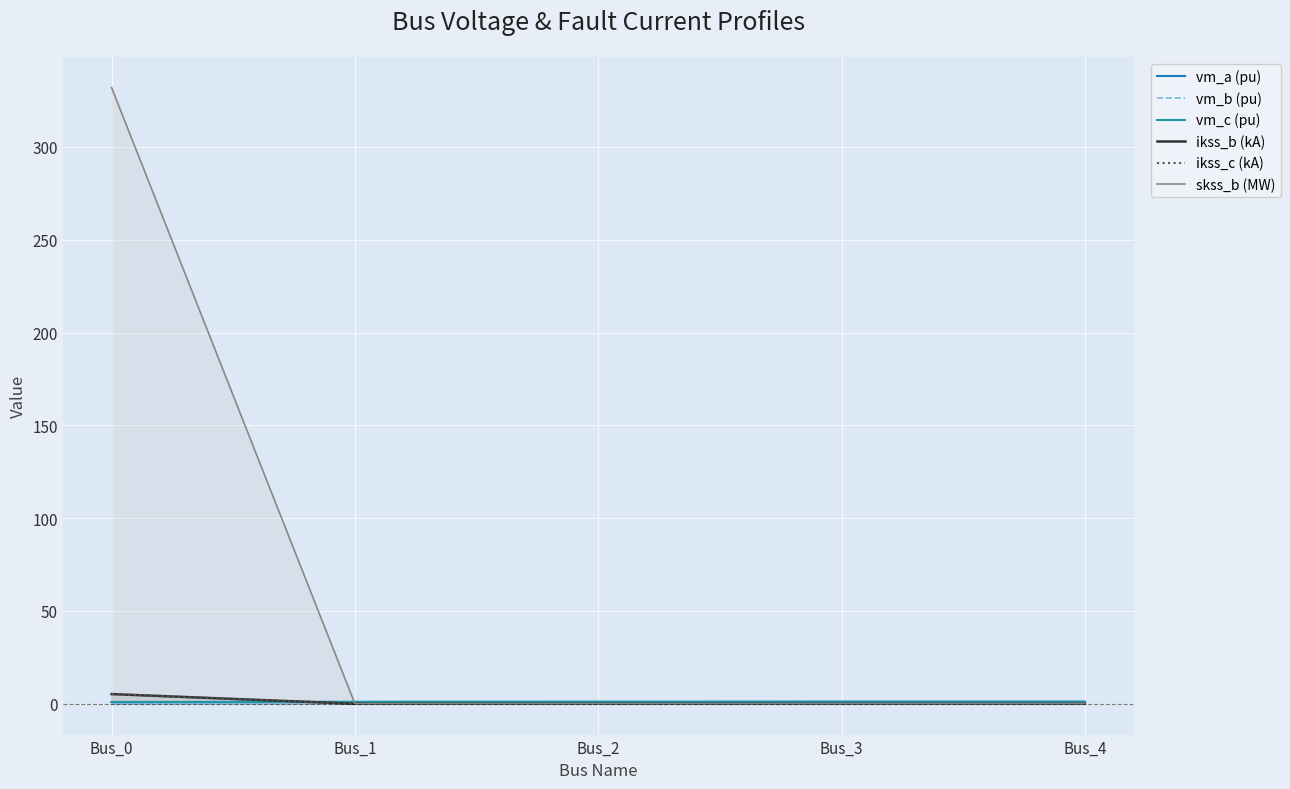

What is the average value of the vm_a (pu) series?

1.0